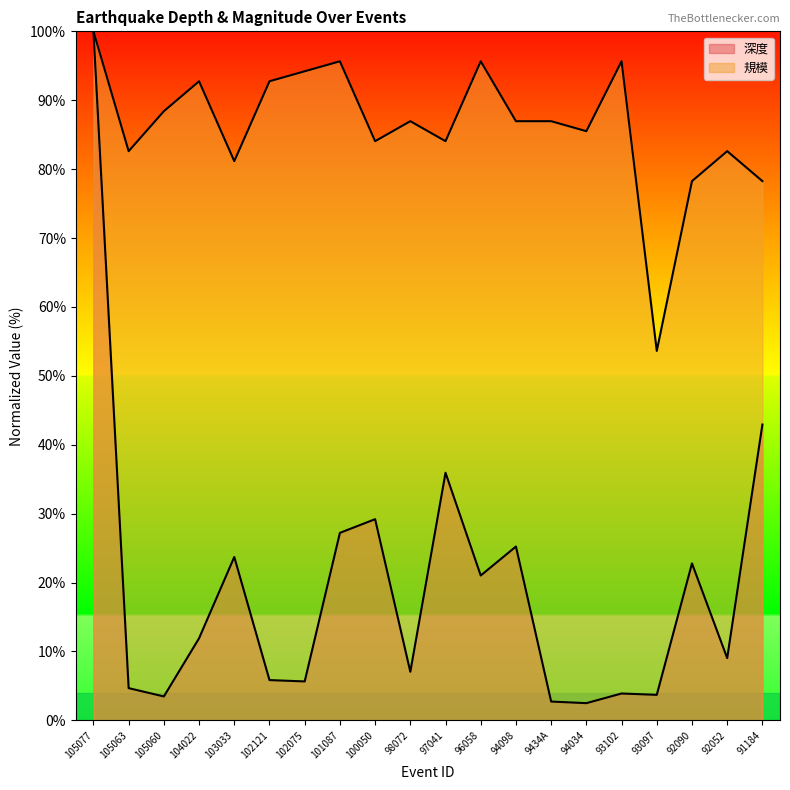

What is the sum of the 深度 values at 102075 and 97041?

41.6